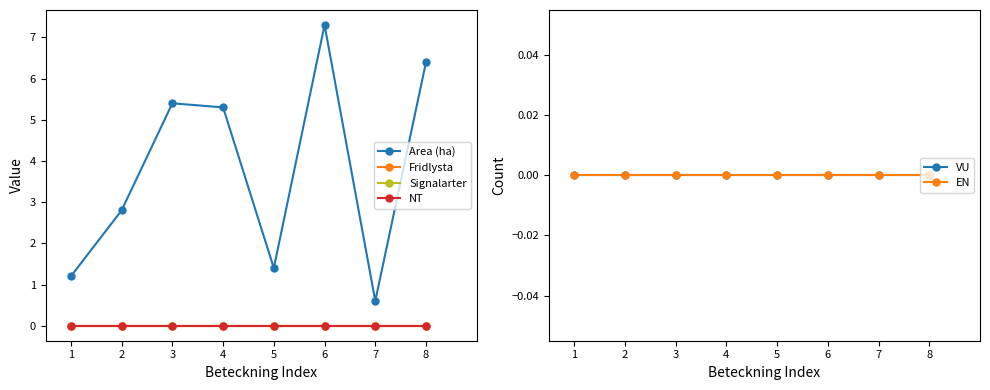

Reading left to right, transcribe all the data shown in this chart.

Area (ha): 1=1.2	2=2.8	3=5.4	4=5.3	5=1.4	6=7.3	7=0.6	8=6.4
Fridlysta: 1=0.0	2=0.0	3=0.0	4=0.0	5=0.0	6=0.0	7=0.0	8=0.0
Signalarter: 1=0.0	2=0.0	3=0.0	4=0.0	5=0.0	6=0.0	7=0.0	8=0.0
NT: 1=0.0	2=0.0	3=0.0	4=0.0	5=0.0	6=0.0	7=0.0	8=0.0
VU: 1=0.0	2=0.0	3=0.0	4=0.0	5=0.0	6=0.0	7=0.0	8=0.0
EN: 1=0.0	2=0.0	3=0.0	4=0.0	5=0.0	6=0.0	7=0.0	8=0.0